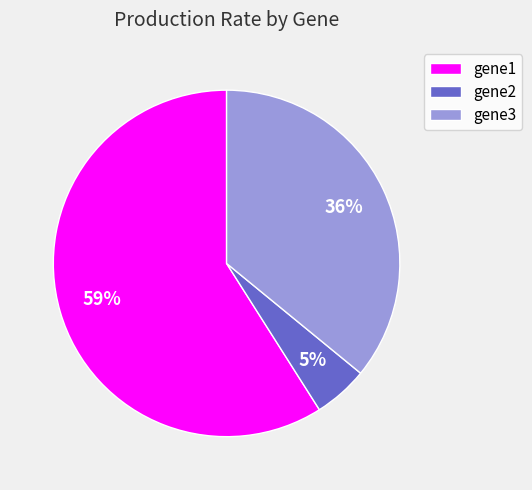

To the nearest percent, what is the difference between the gene2 and gene1 slice percentages?

54%